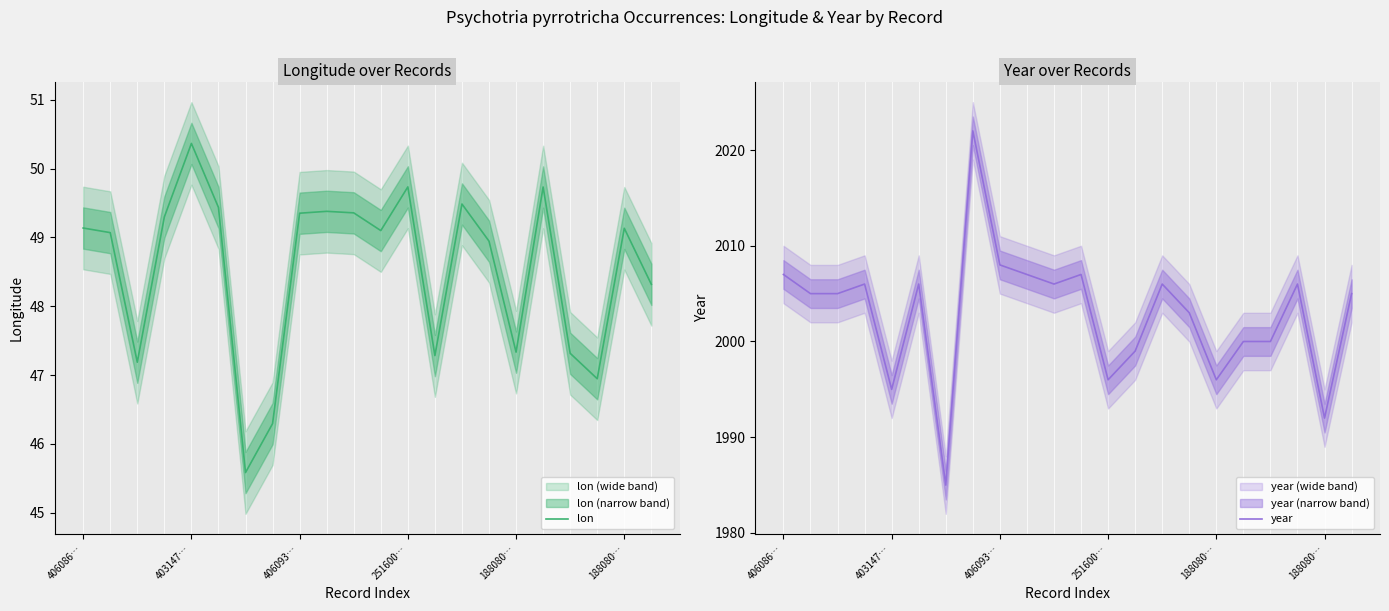

At how many categories does at least one series exceed 1258?

22